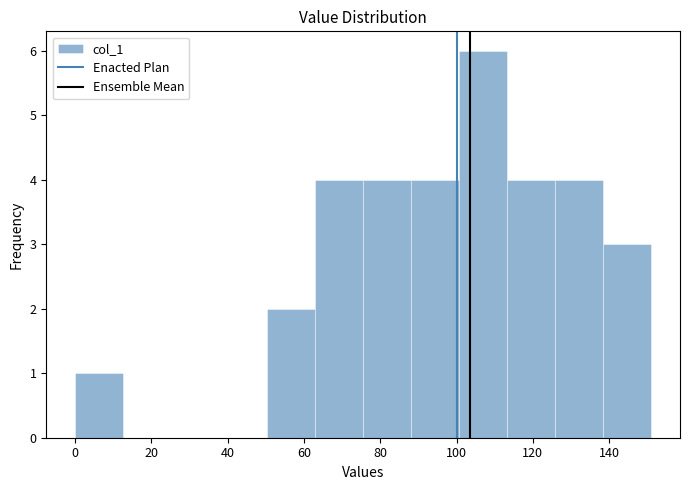

Reading left to right, list every bar in this chart as the range it spans on the x-axis followed by its height. Neither the bar edges nor the heights are printed on the chart, so give them approximately, as read against the axes.

0 to 12: 1
12 to 26: 0
26 to 38: 0
38 to 50: 0
50 to 62: 2
62 to 76: 4
76 to 88: 4
88 to 100: 4
100 to 114: 6
114 to 126: 4
126 to 138: 4
138 to 152: 3